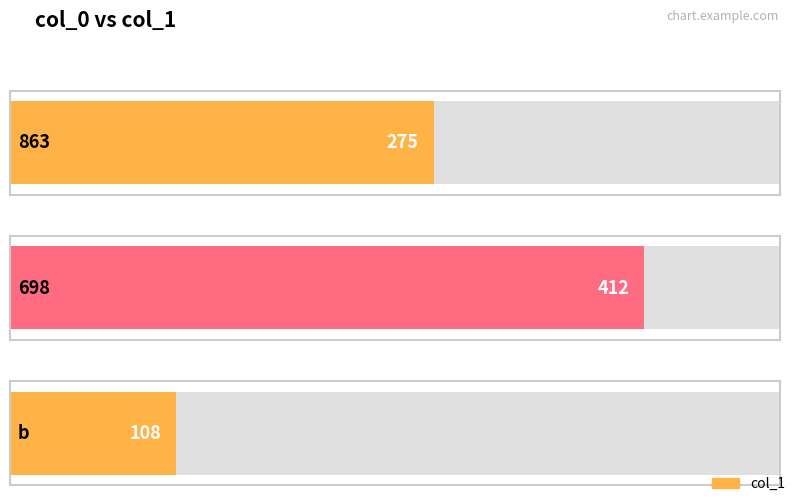

Are the bars horizontal?

Yes